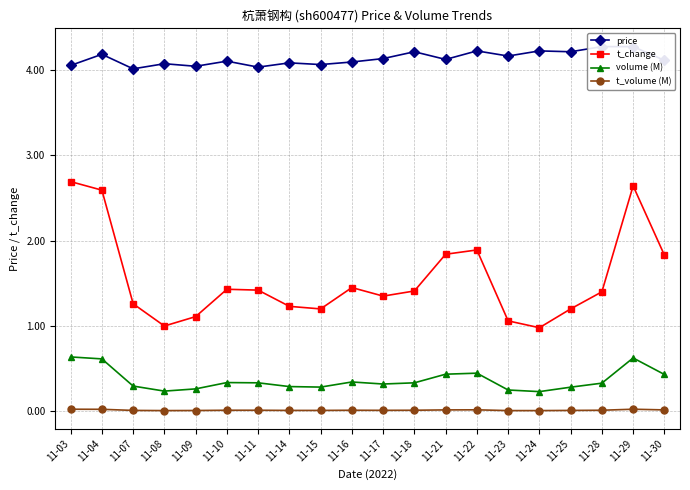

List the series in order of their peak value, lowest first.

t_volume (M), volume (M), t_change, price